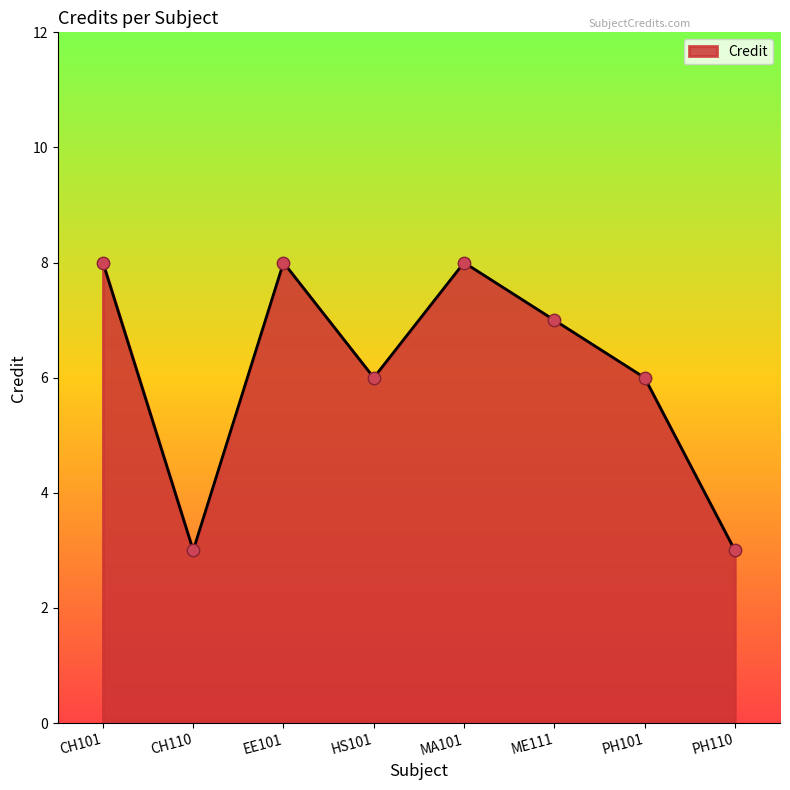

What is the change in value from EE101 to HS101?

-2